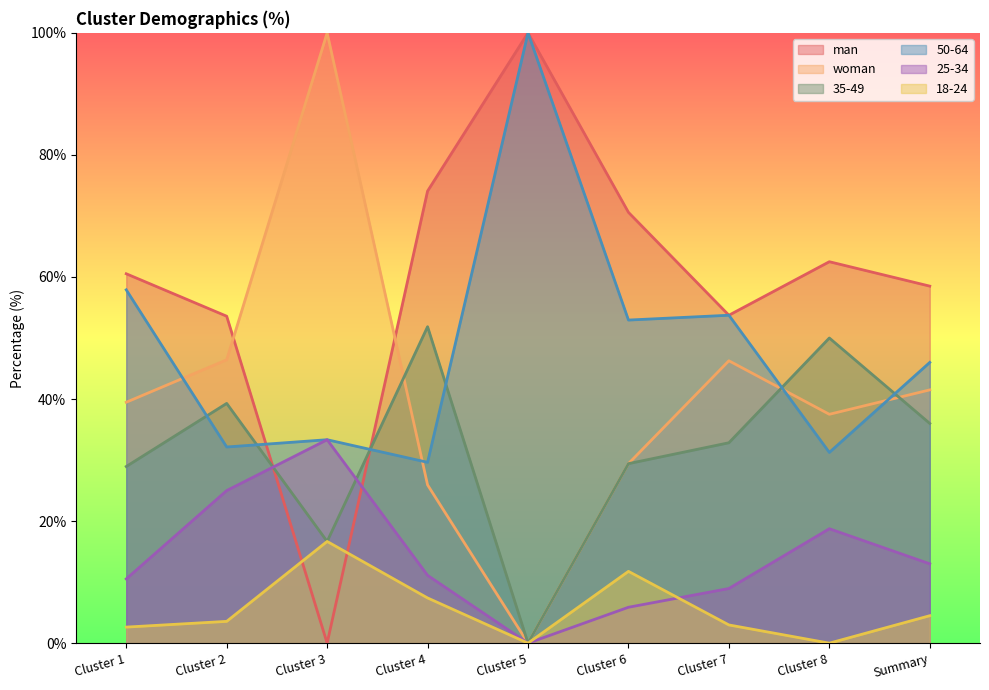

Where do 35-49 and man first cross each other?

Cluster 2 and Cluster 3